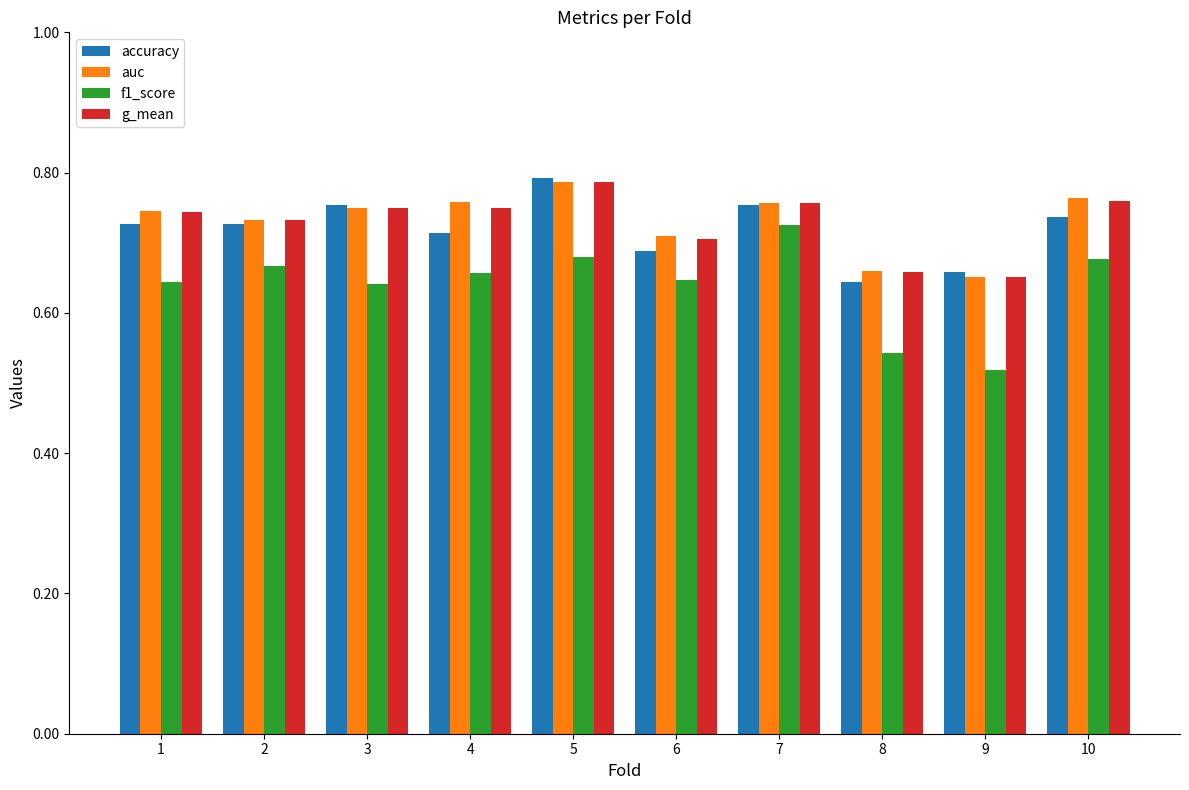

At which category is the sum across all series the highest?

5